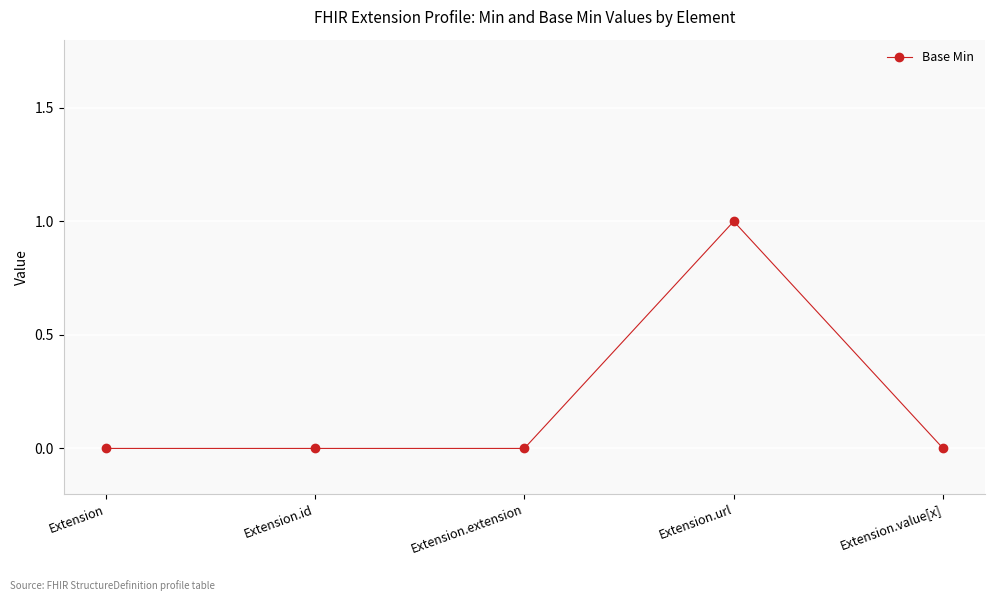

At which category does the chart reach its peak across all series?

Extension.url